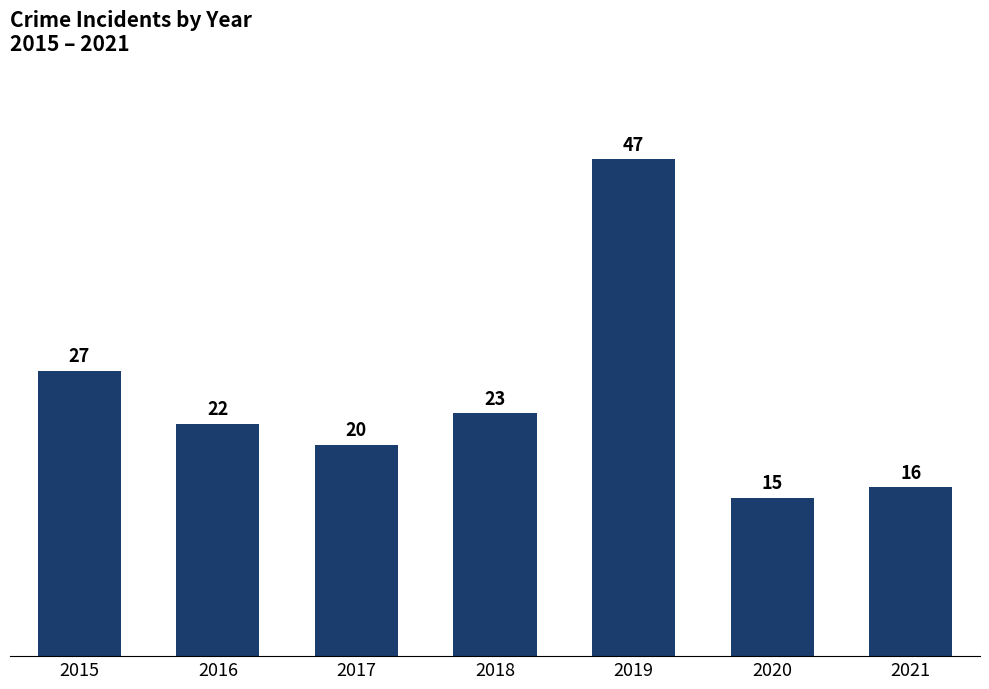

True or false: the data shows 9 at 2020.

False